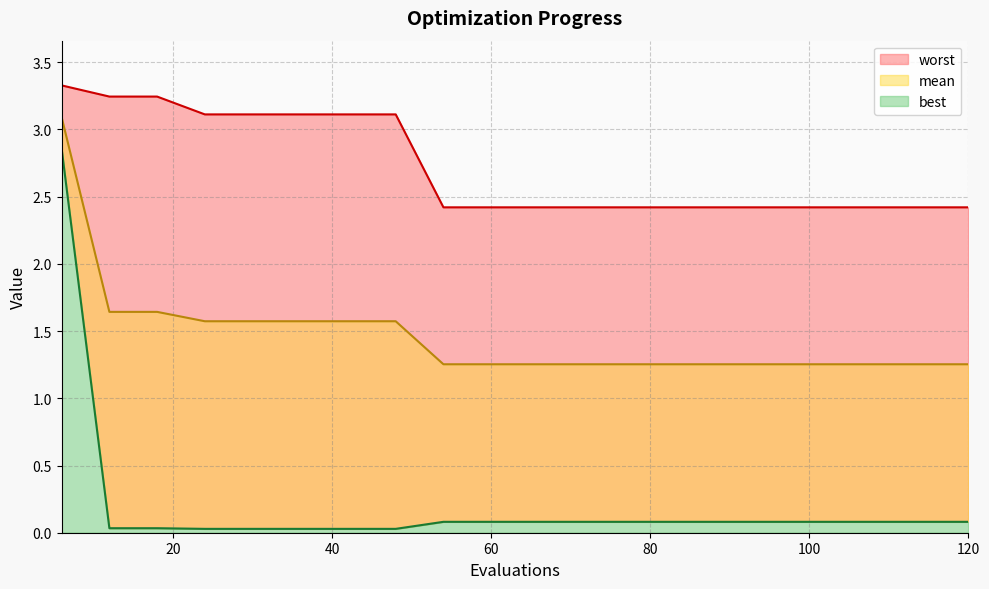

What are all the series names shown in the legend?

mean, best, worst